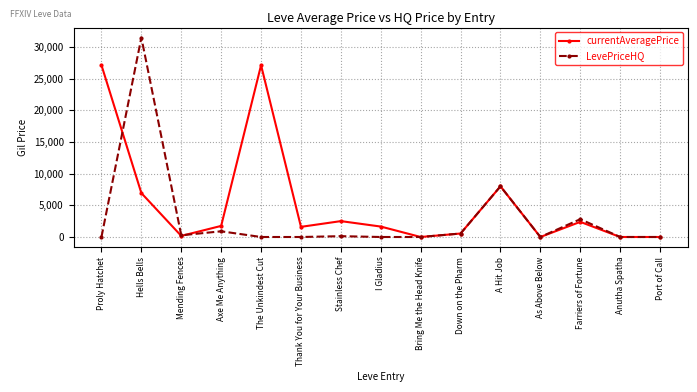

At which category does LevePriceHQ reach its first local valley?

Mending Fences